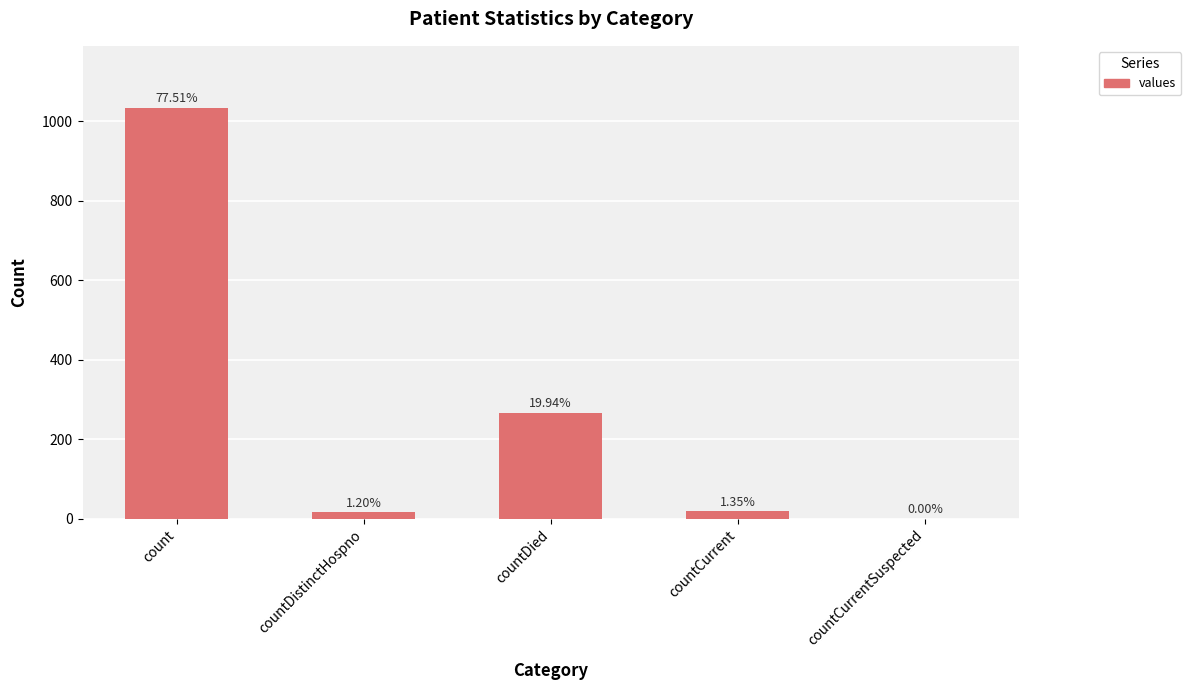

Is it true that the value at count is 389?

False